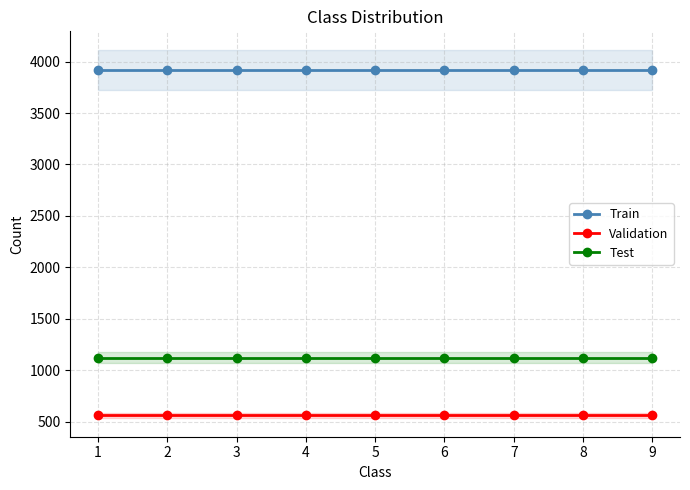

Read the Test value at 3.

1121